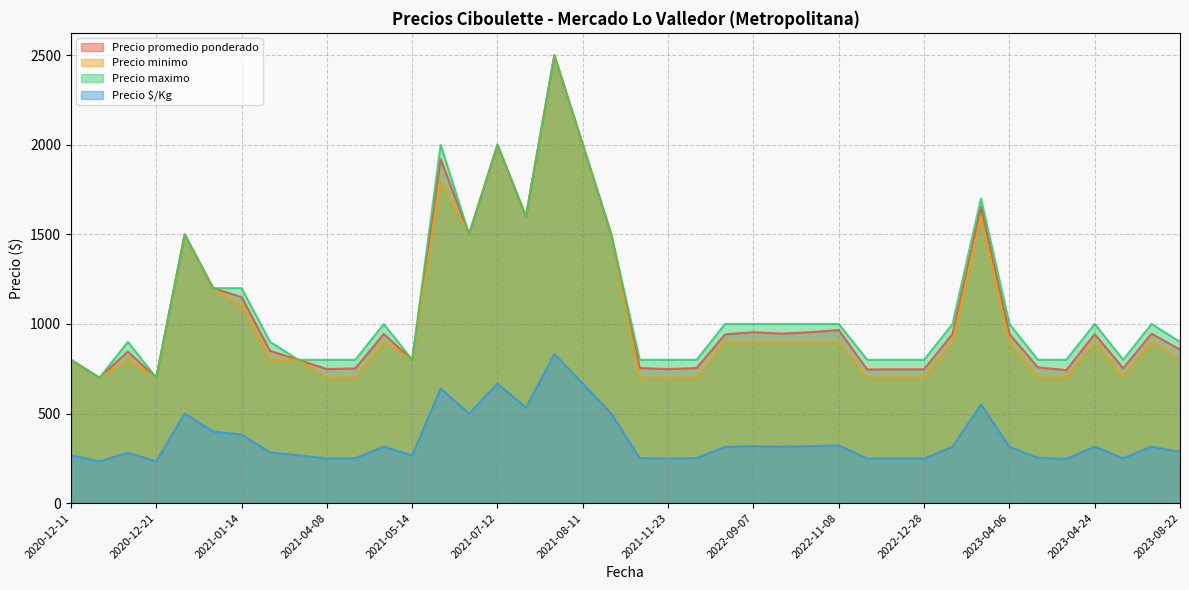

Which series has the largest total across all categories?

Precio maximo